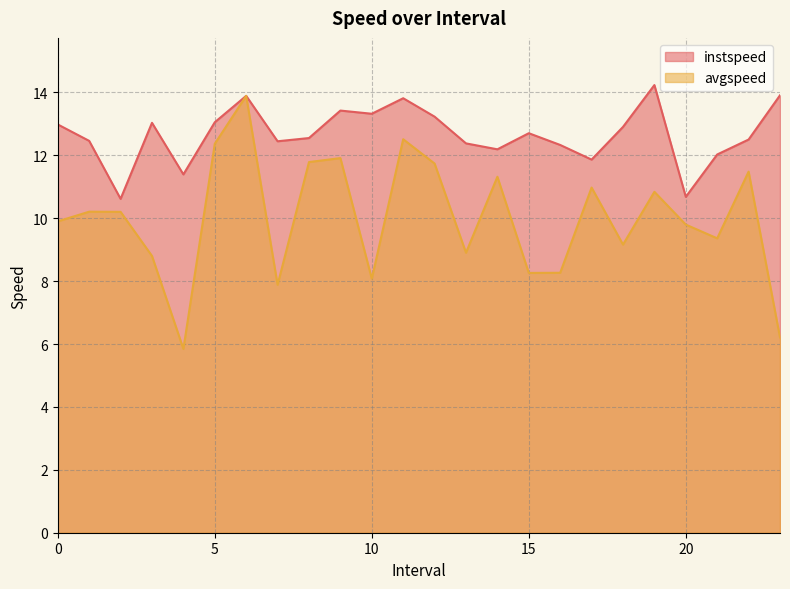

True or false: instspeed and avgspeed cross at least once.

False